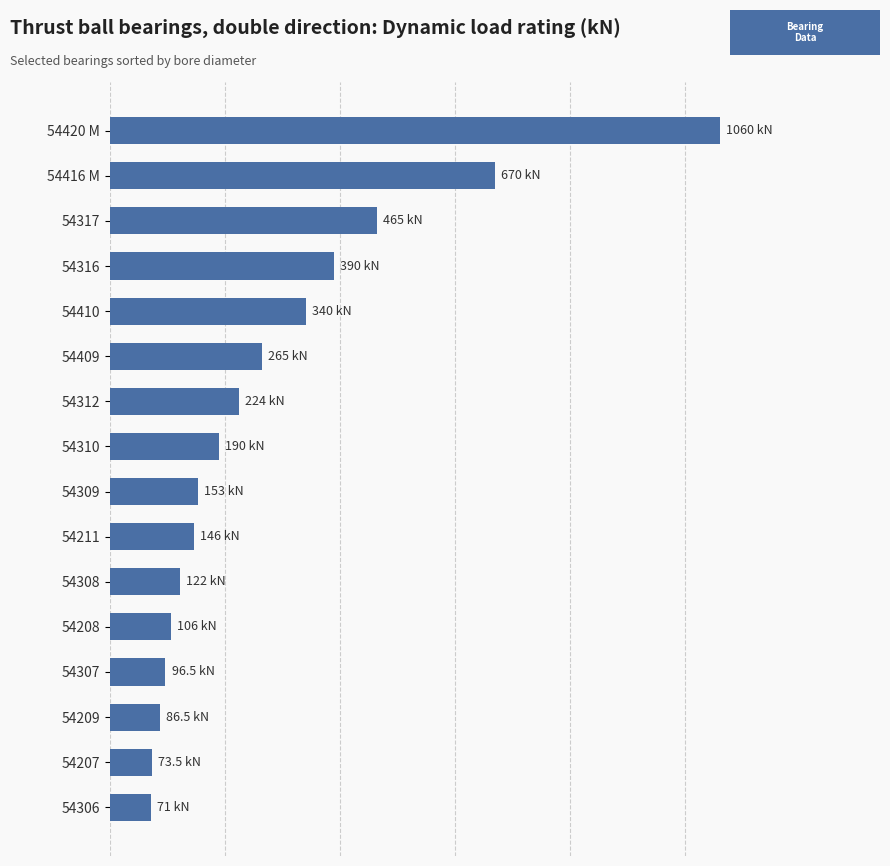

At which category does the chart reach its peak across all series?

54420 M